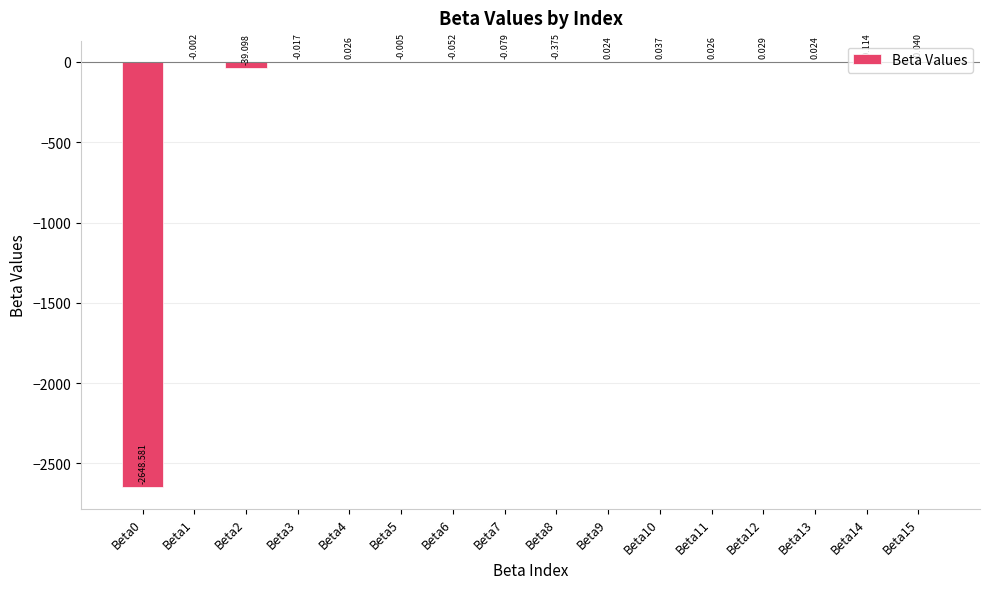

How many positive values are there?

6